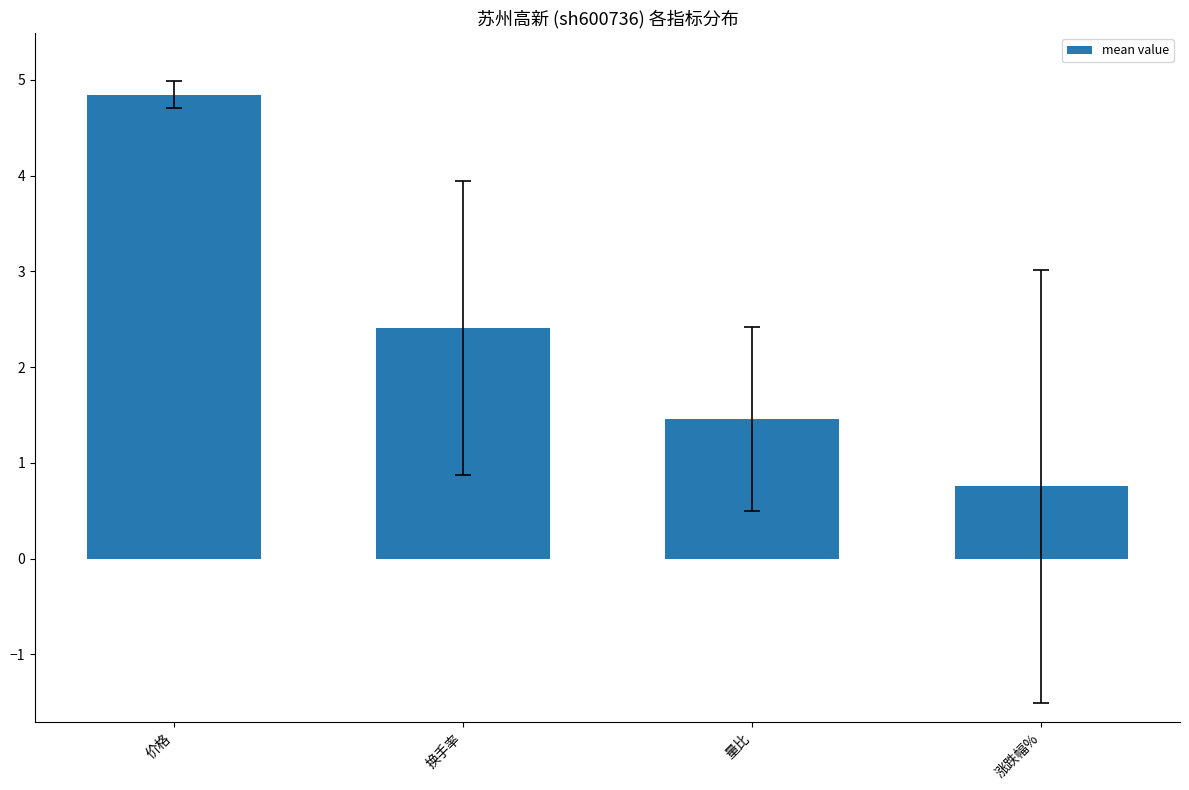

Rank the categories by value from lowest to highest.

涨跌幅%, 量比, 换手率, 价格